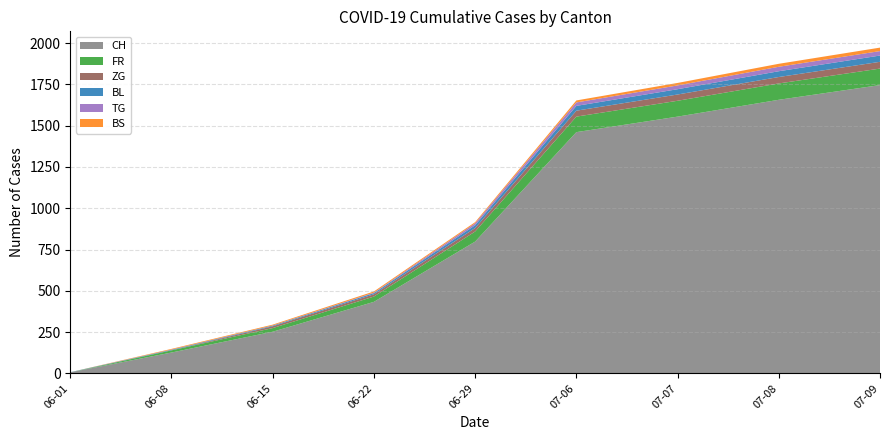

What is the maximum value for CH?

1746